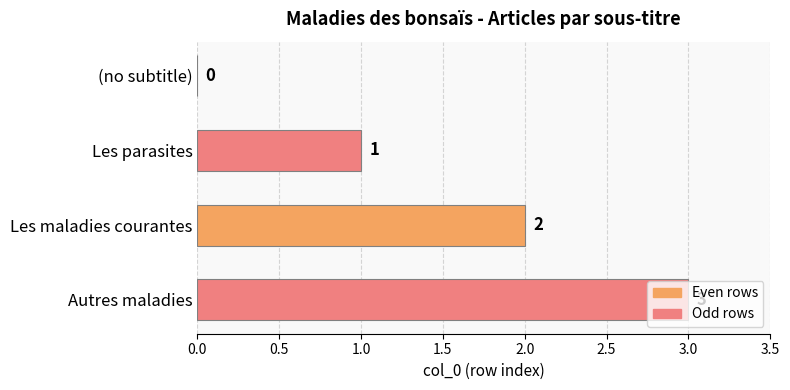

The value at Les parasites is 2. True or false?

False